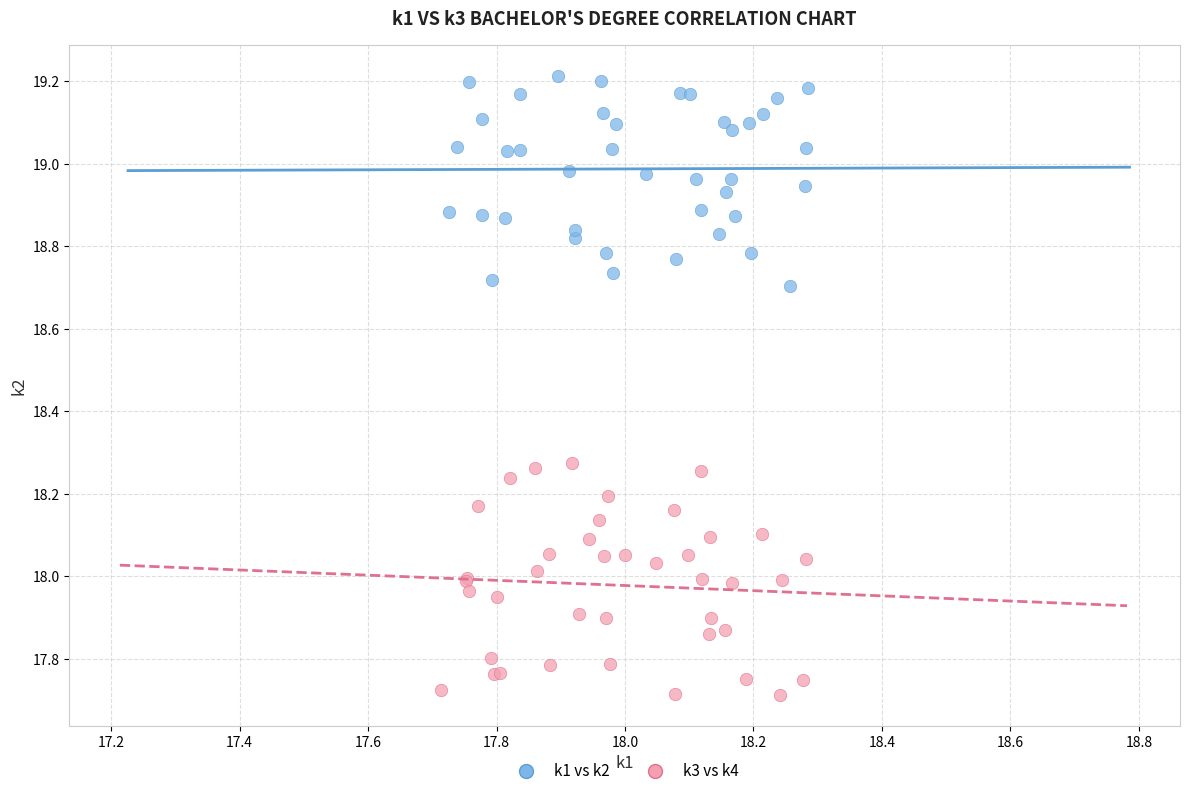

Which series contains the lowest Y value?

k3 vs k4